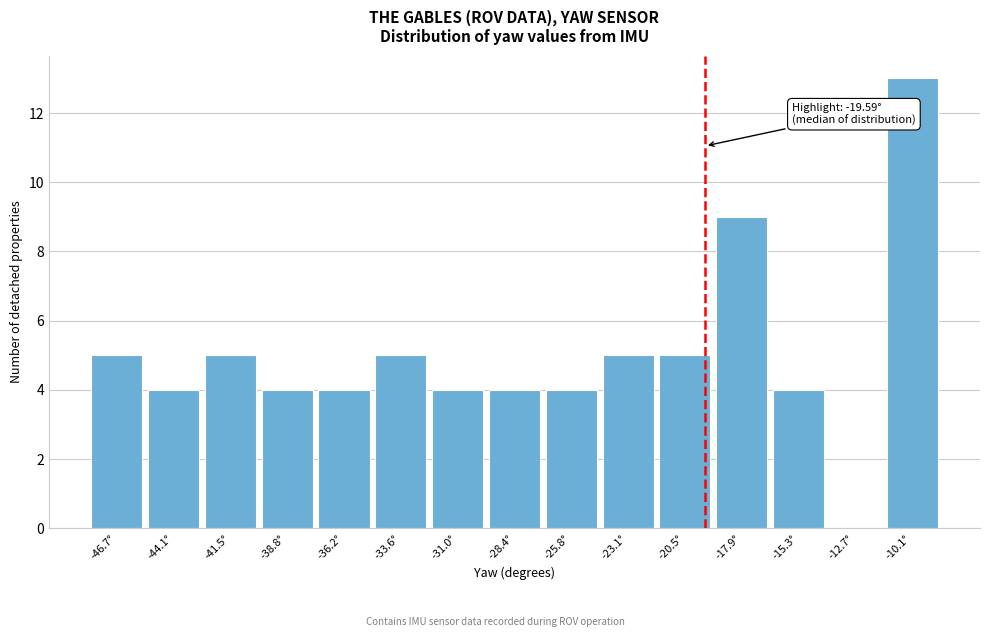

Which range on the x-axis has the tallest bar?

-11.5 to -8.5